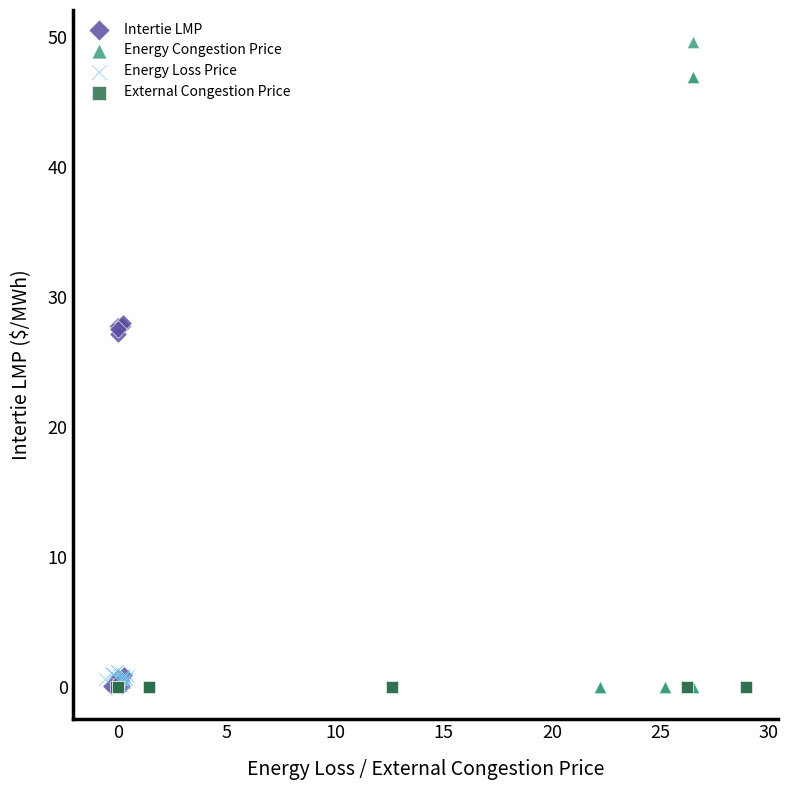

Which series reaches the maximum Y coordinate?

Energy Congestion Price